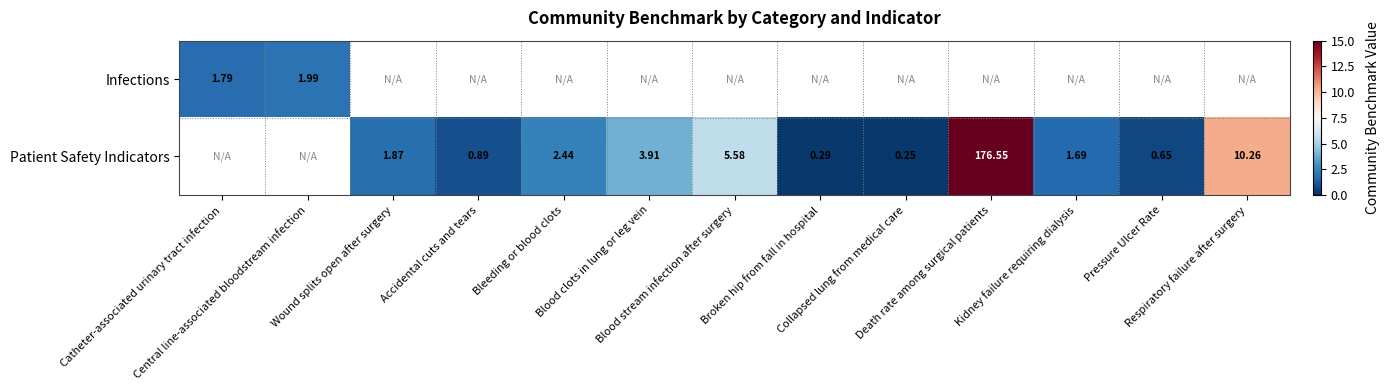

Count the number of categories in the chart.

13